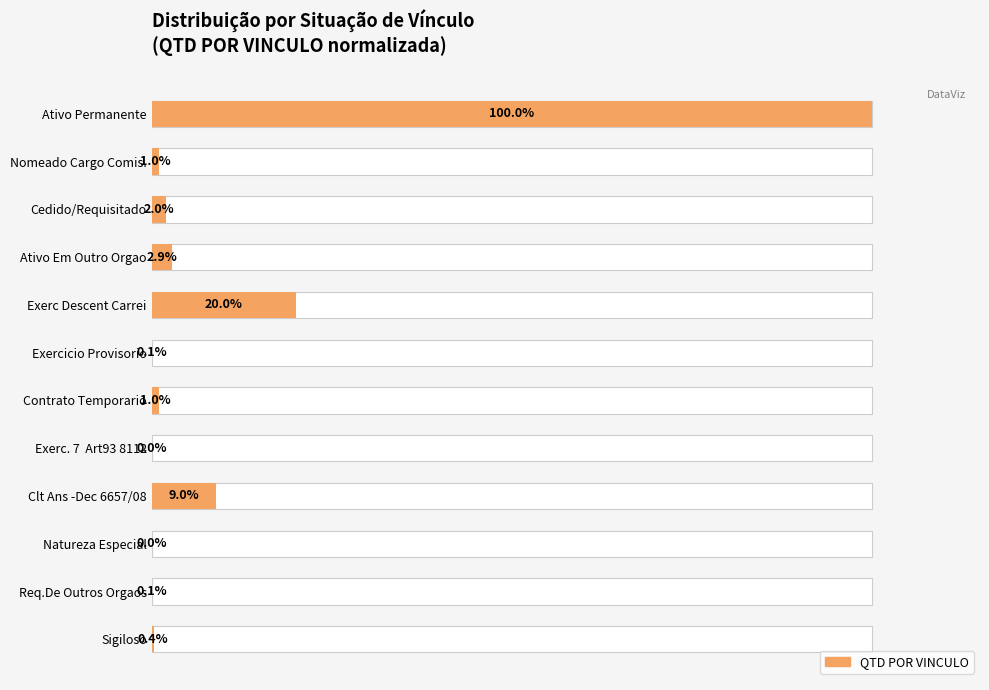

Reading left to right, list all the values displayed in this chart.

1.0	0.0	0.0	0.0	0.2	0.0	0.0	0.0	0.1	0.0	0.0	0.0